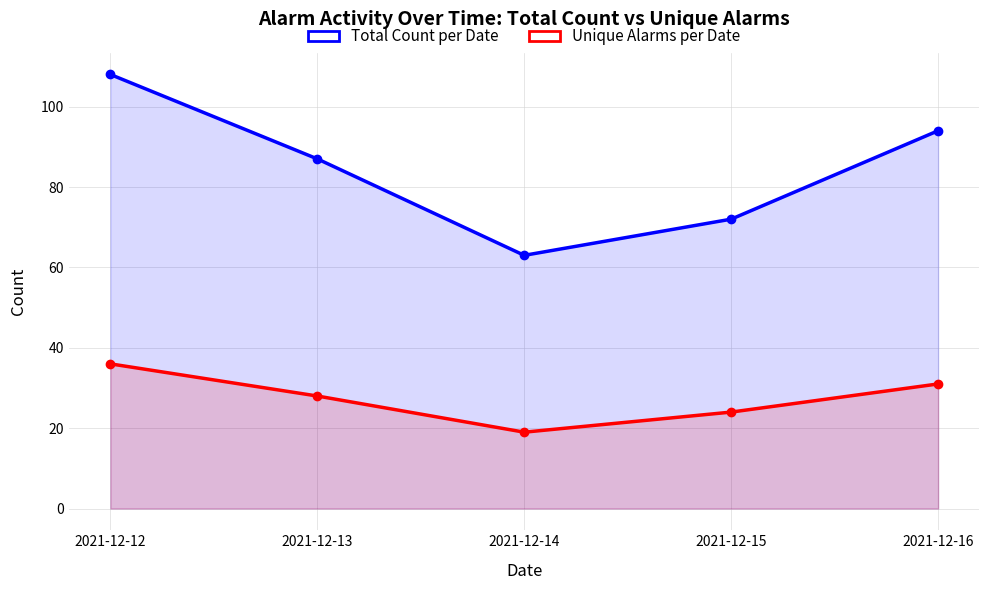

True or false: Total Count per Date has more than 0 points higher than both neighbors.

False